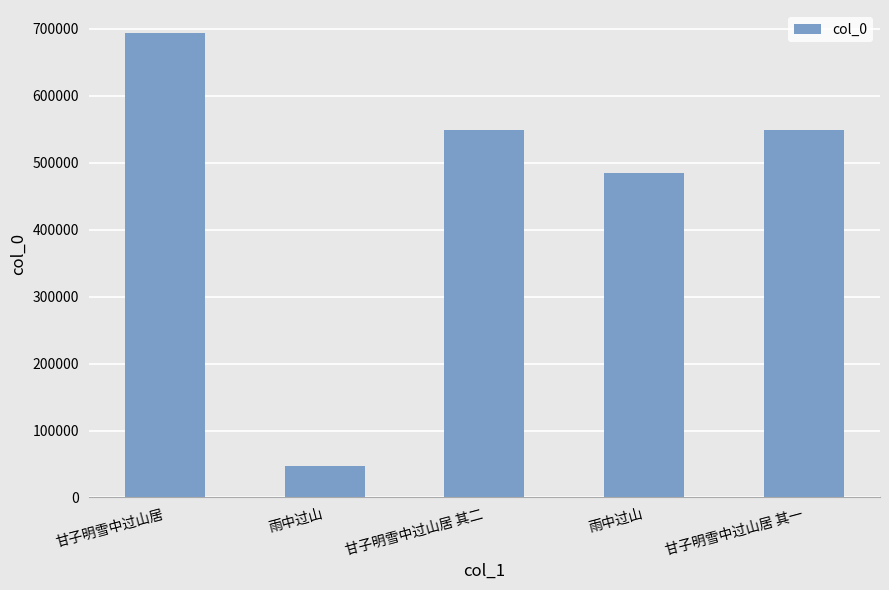

Count the number of data series in this chart.

1